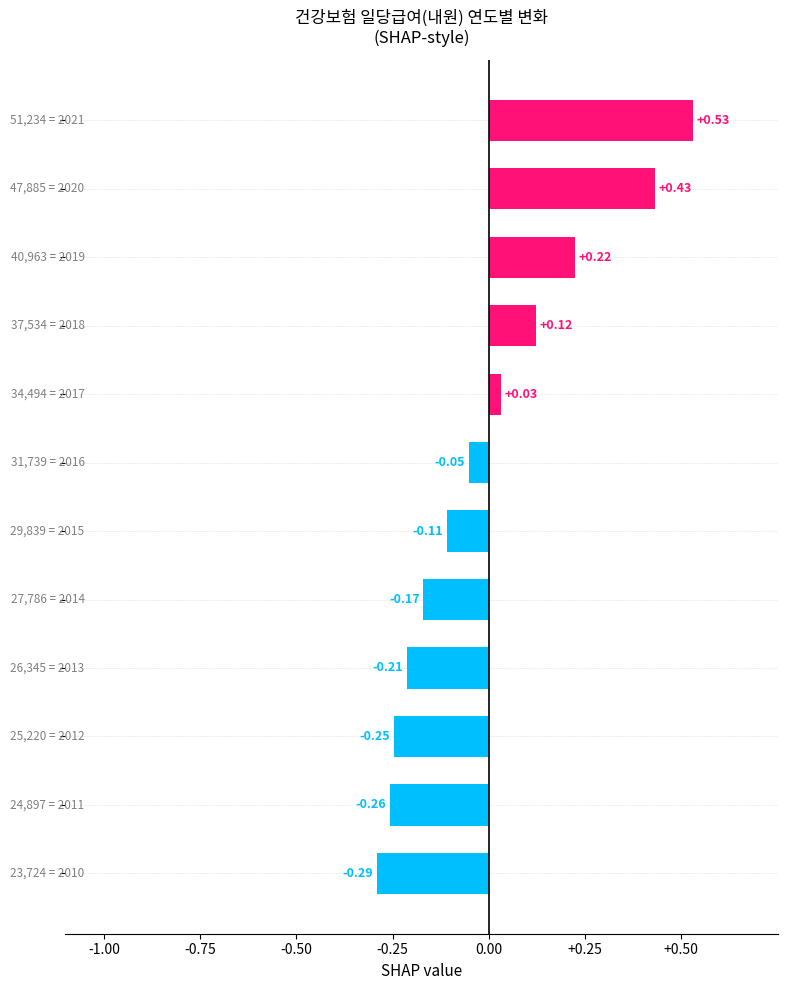

What is the difference between the second highest and minimum values?

0.7